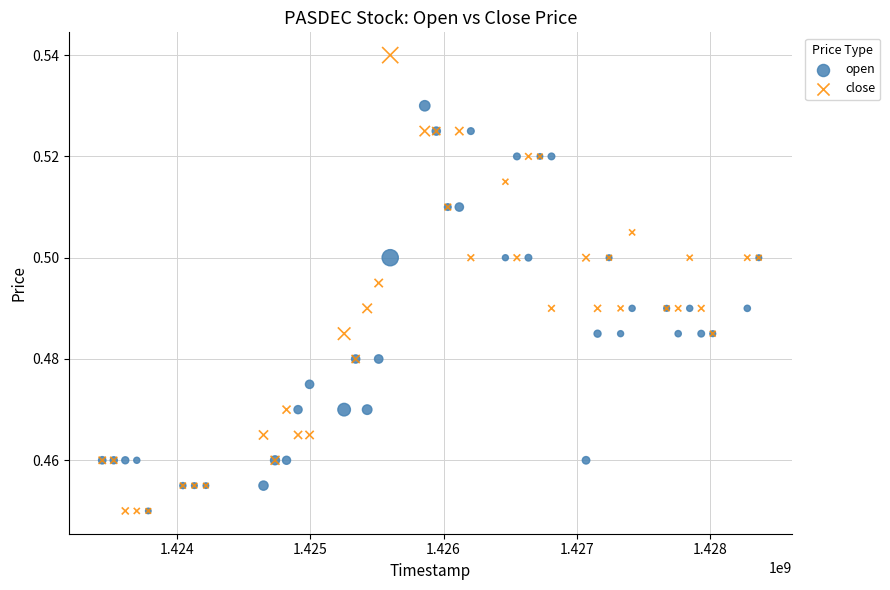

Which series has the widest spread of Y values?

close